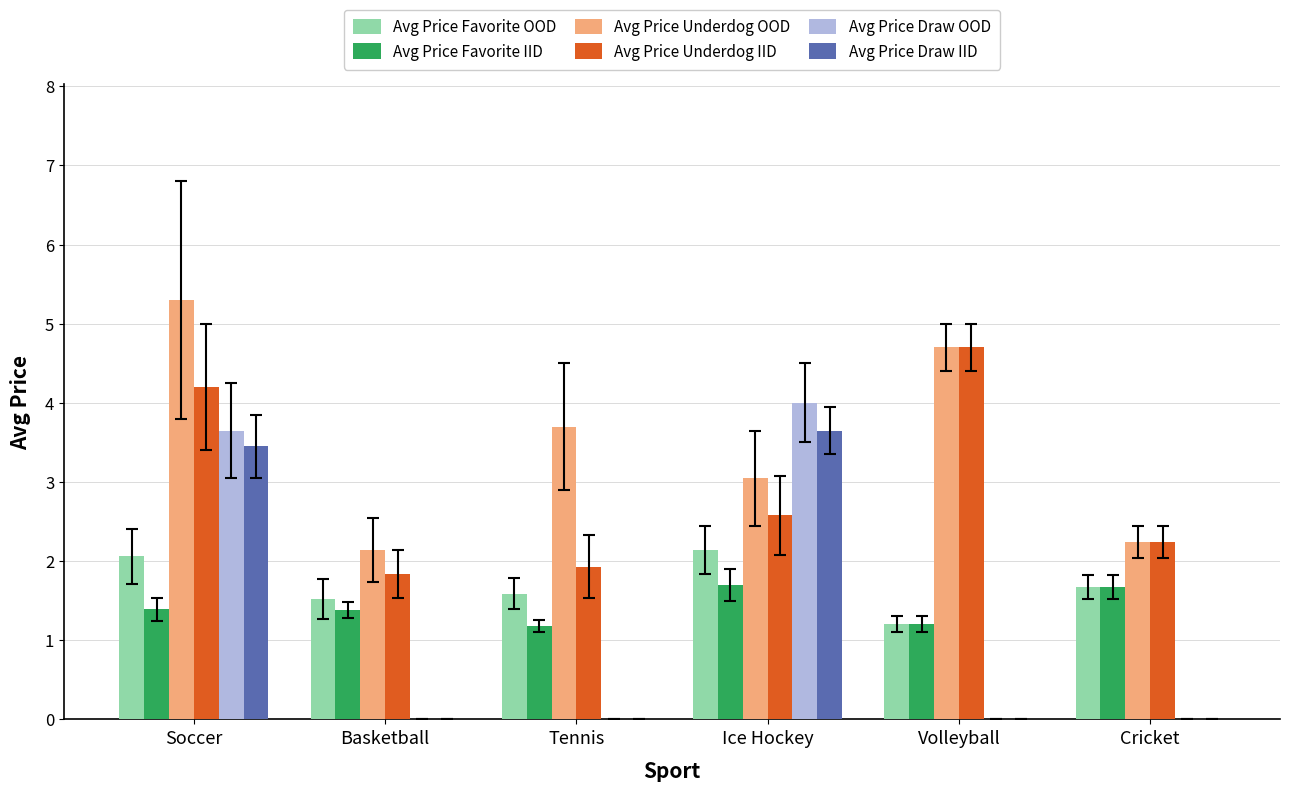

What is the total value across all series at Volleyball?

11.8